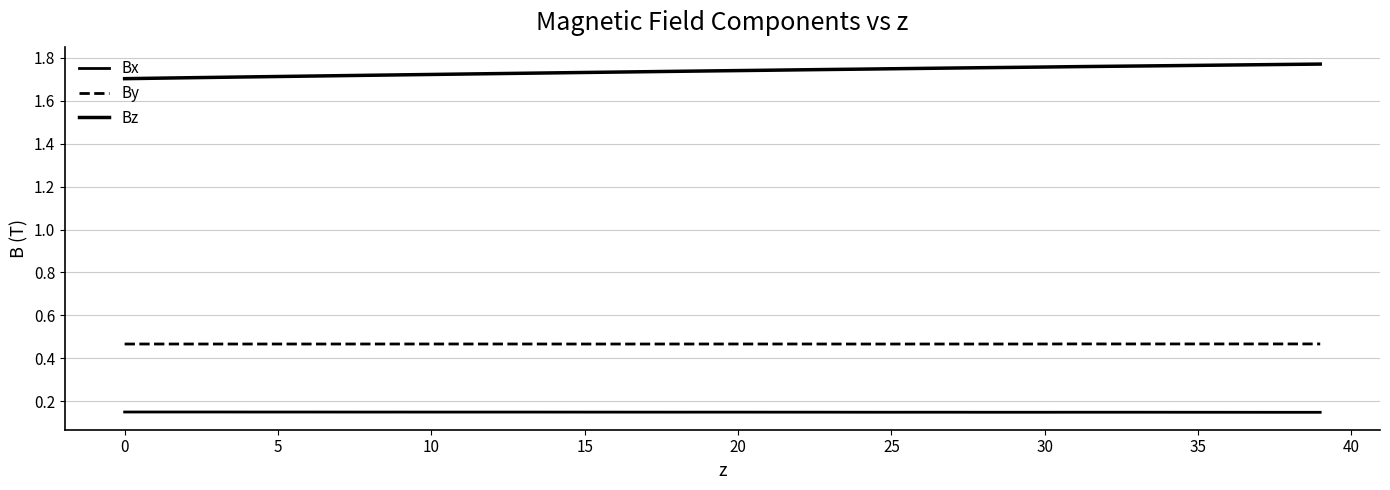

Does the chart have visible grid lines?

Yes